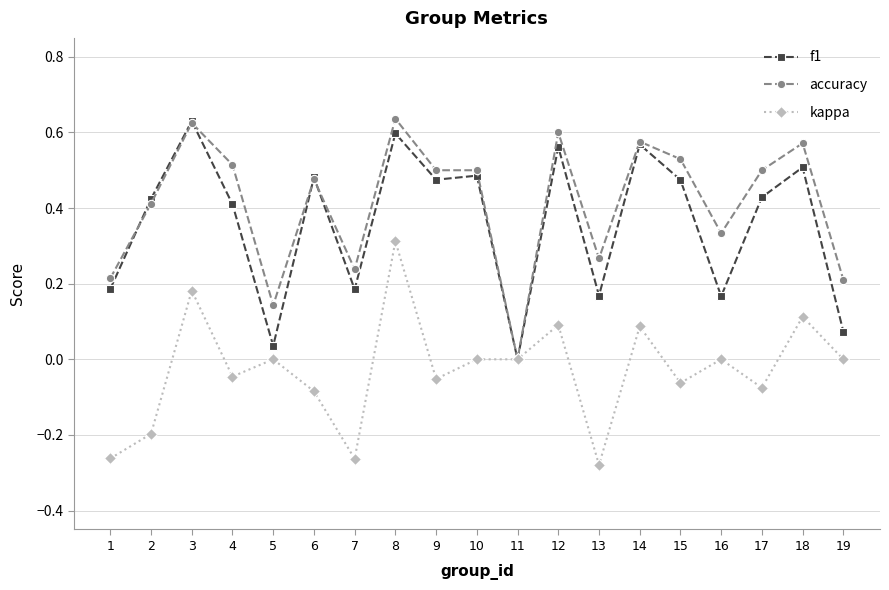

Where is f1 nearest to the value 0?

11